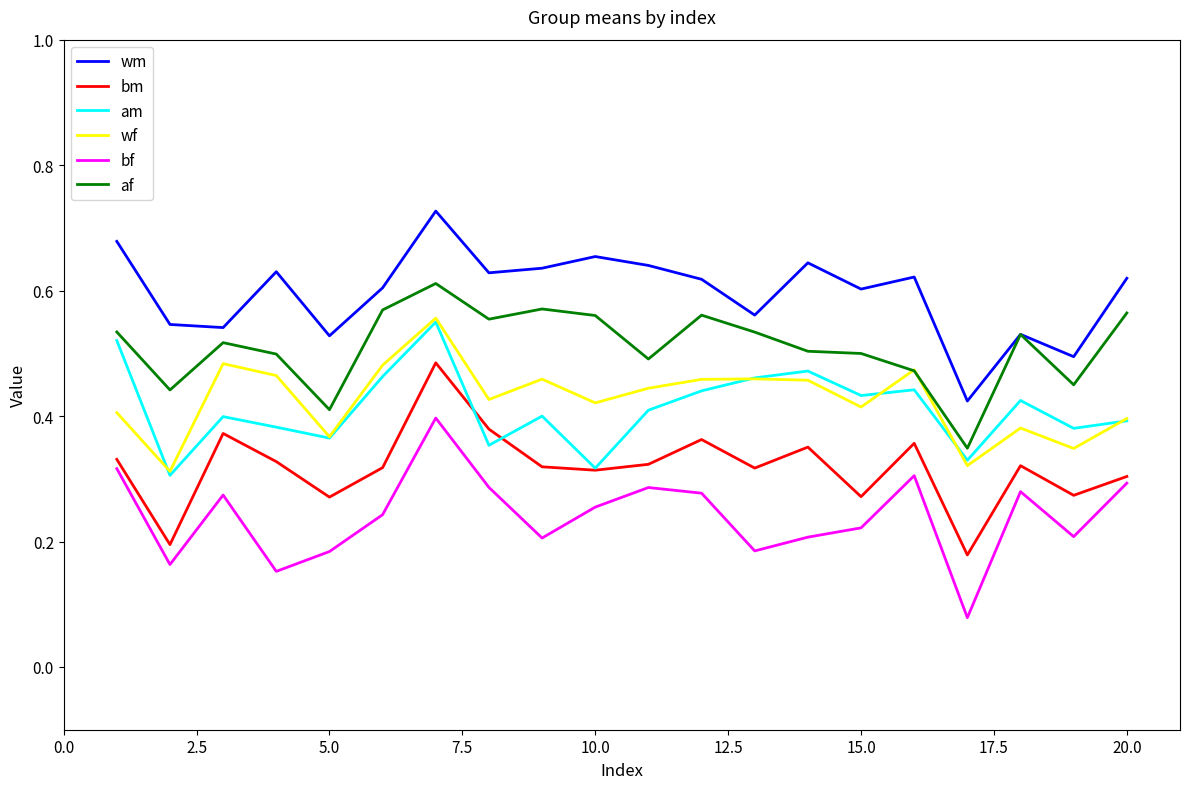

True or false: af and bm cross at least once.

False